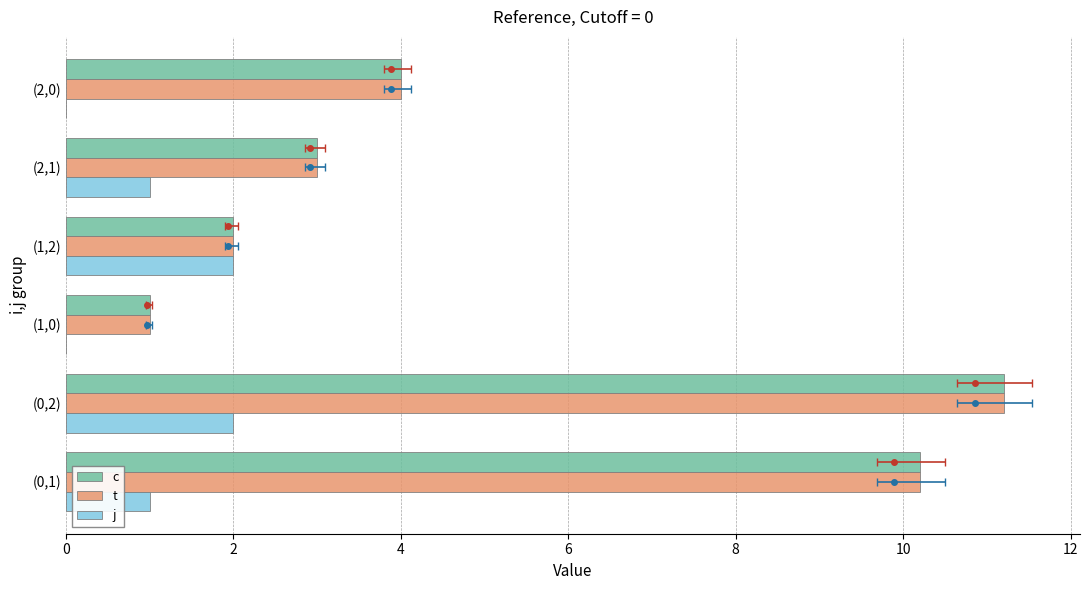

Which series has the widest spread of values?

c